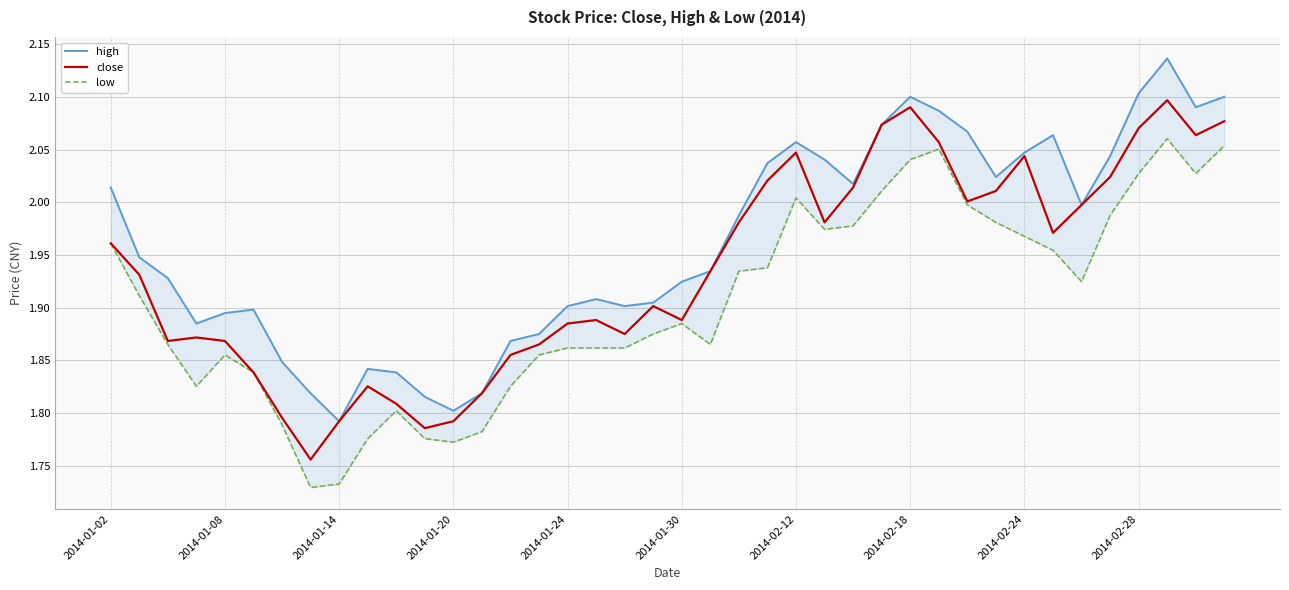

The low series shows 1.0 at 2014-02-18. True or false?

False